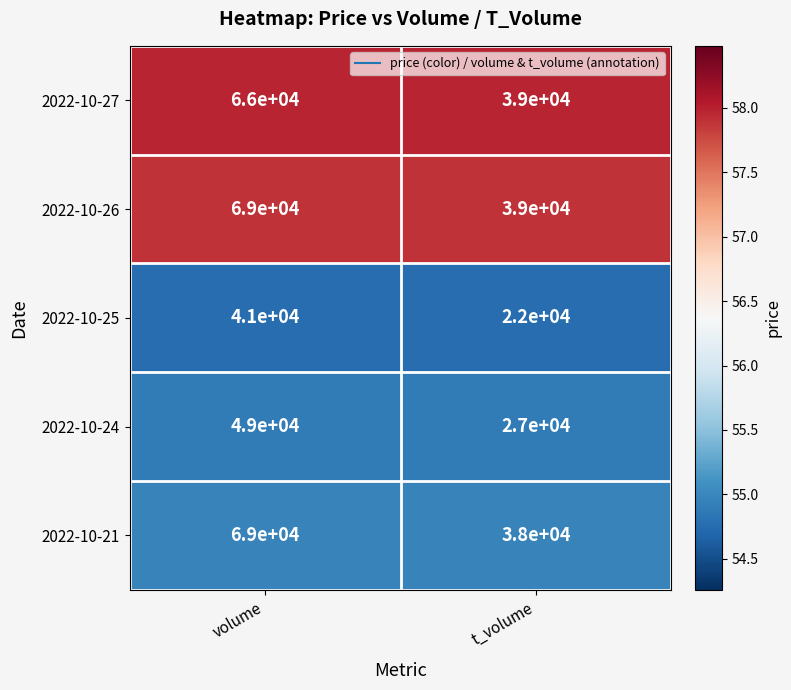

What value does the 2022-10-21 series have at volume, to the nearest 100?

69000